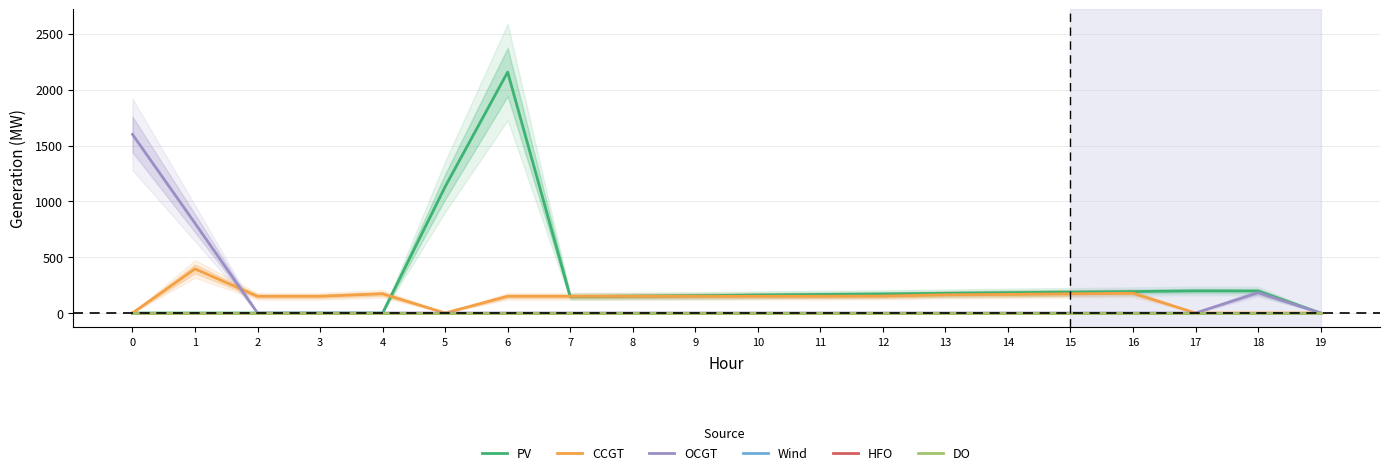

Reading left to right, what are all the values shown in this chart?

PV: 0	0	0	0	0	1131	2158	147	151	155	161	166	170	176	182	187	192	198	197	0
CCGT: 0	395	150	150	172	0	150	150	150	150	150	150	152	163	167	172	177	0	0	0
OCGT: 1600	804	0	0	0	0	0	0	0	0	0	0	0	0	0	0	0	0	182	0
Wind: 0	0	0	0	0	0	0	0	0	0	0	0	0	0	0	0	0	0	0	0
HFO: 0	0	0	0	0	0	0	0	0	0	0	0	0	0	0	0	0	0	0	0
DO: 0	0	0	0	0	0	0	0	0	0	0	0	0	0	0	0	0	0	0	0